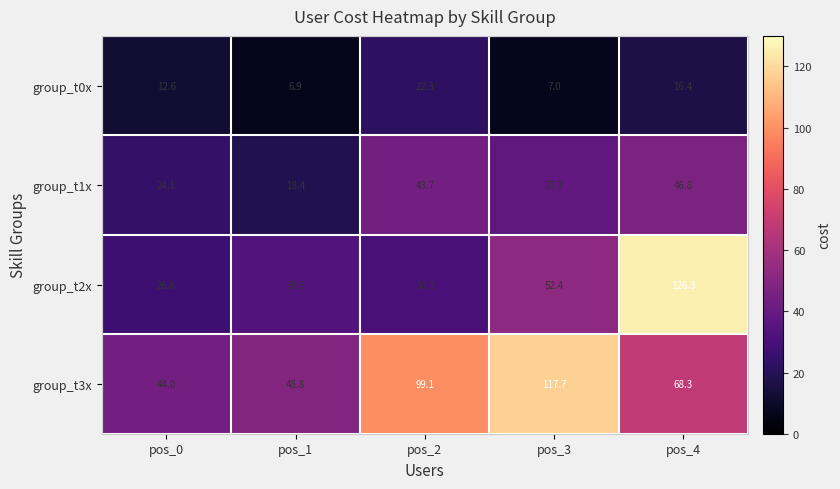

Rank the series at pos_2 from highest to lowest value.

group_t3x, group_t1x, group_t2x, group_t0x